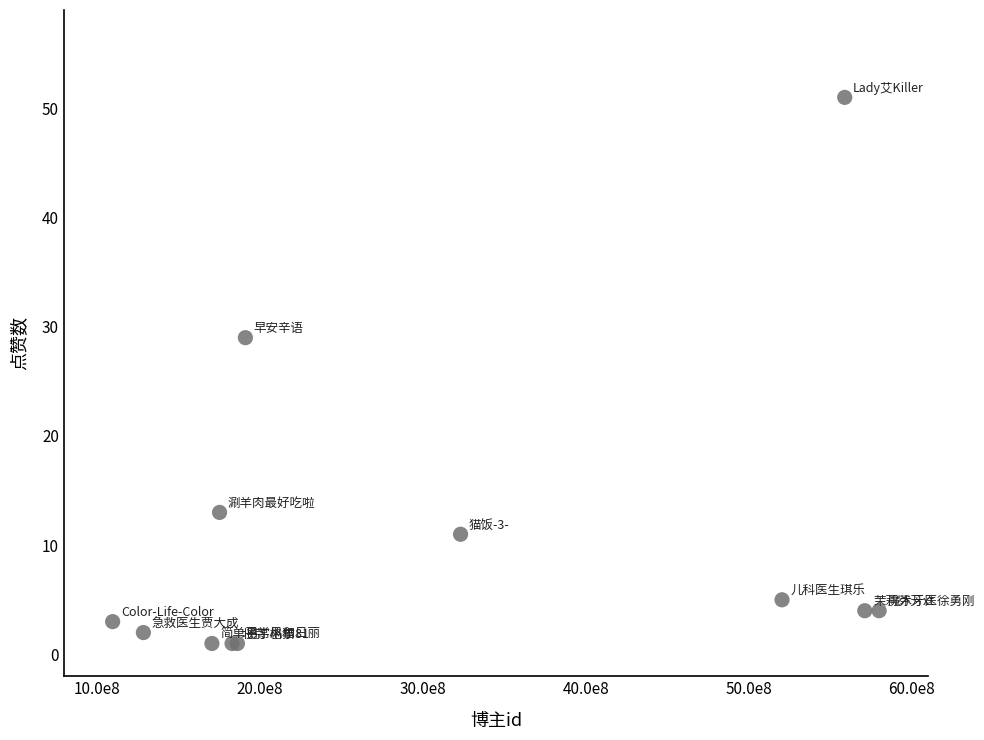

What Y value in the scatter plot is closest to 26?

29